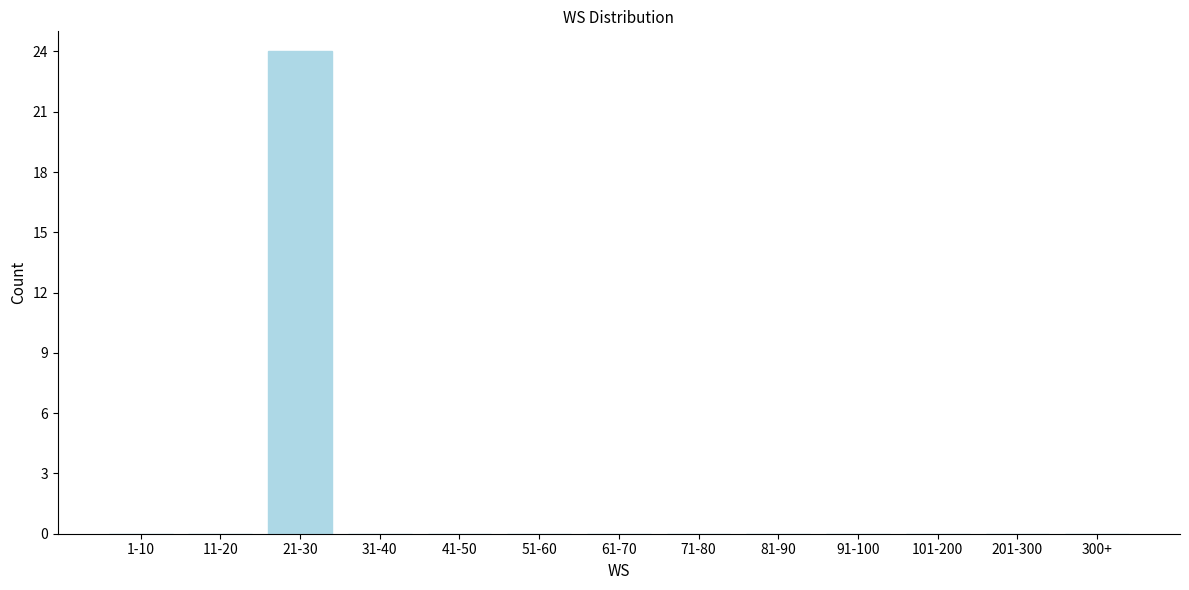

Reading left to right, extract all data points from this chart.

1-10=0	11-20=0	21-30=24	31-40=0	41-50=0	51-60=0	61-70=0	71-80=0	81-90=0	91-100=0	101-200=0	201-300=0	300+=0